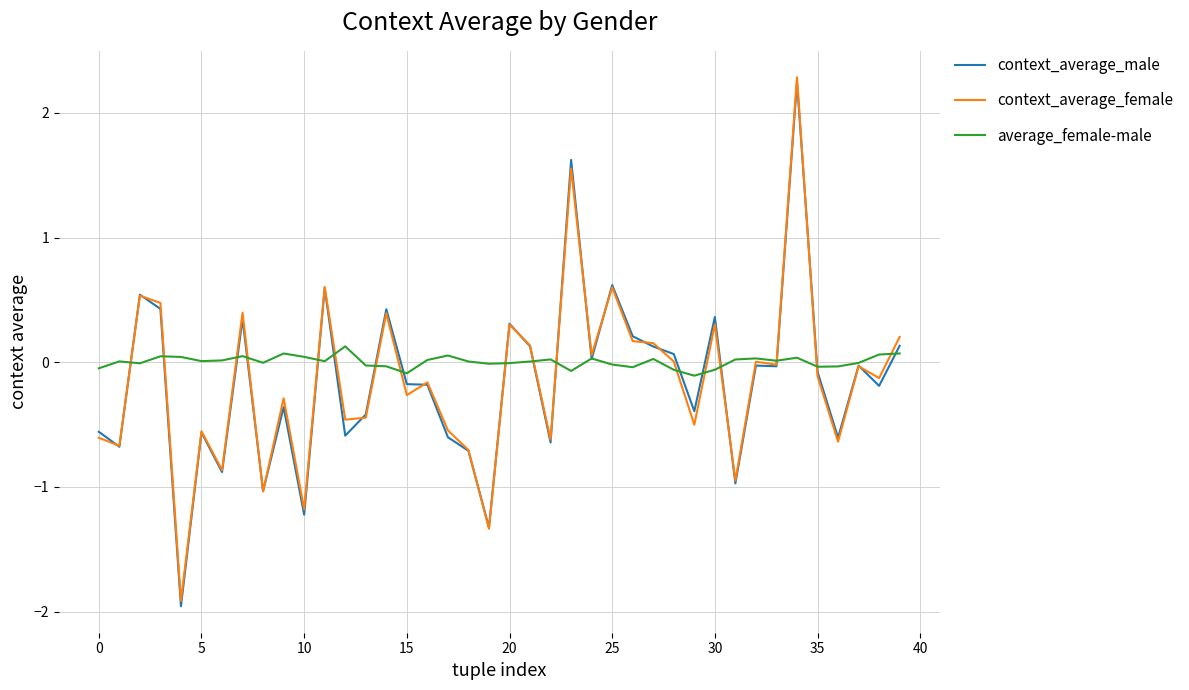

Which series has the largest range (max minus min)?

context_average_male